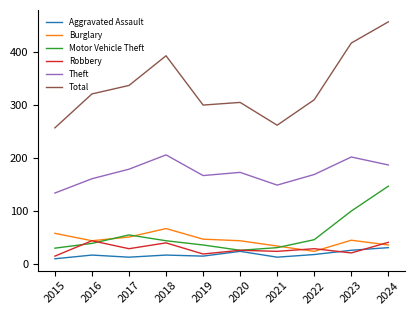

True or false: Theft and Motor Vehicle Theft cross at least once.

False